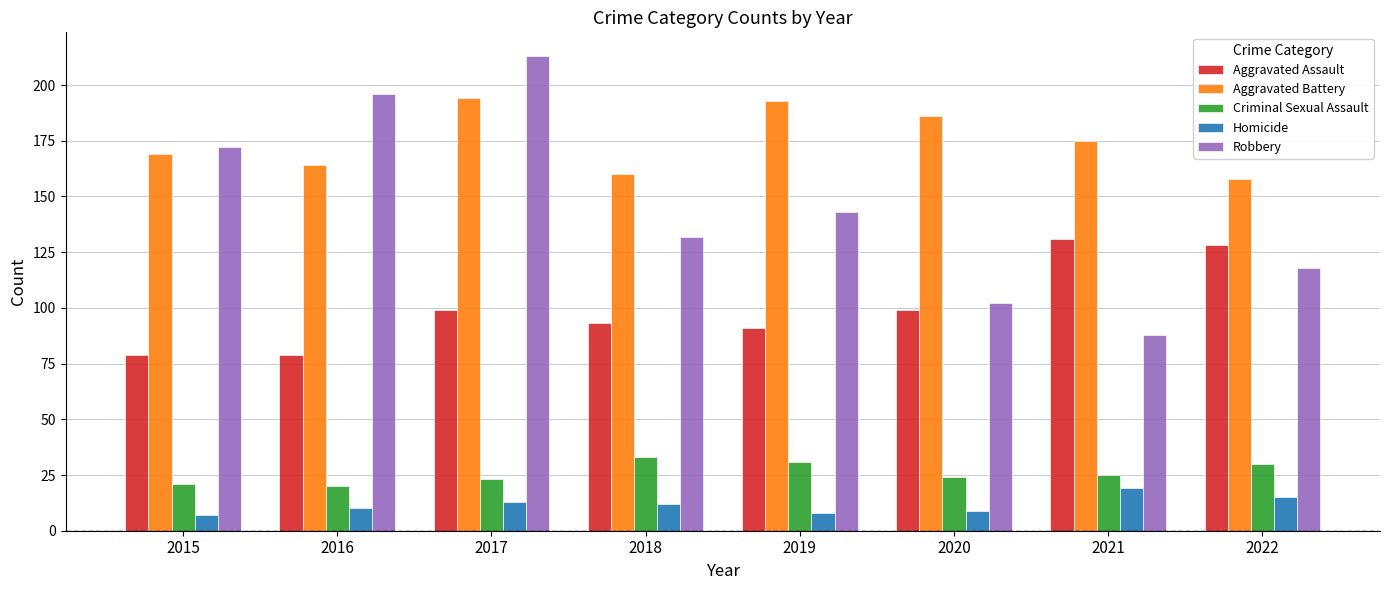

What is the greatest value displayed?

213